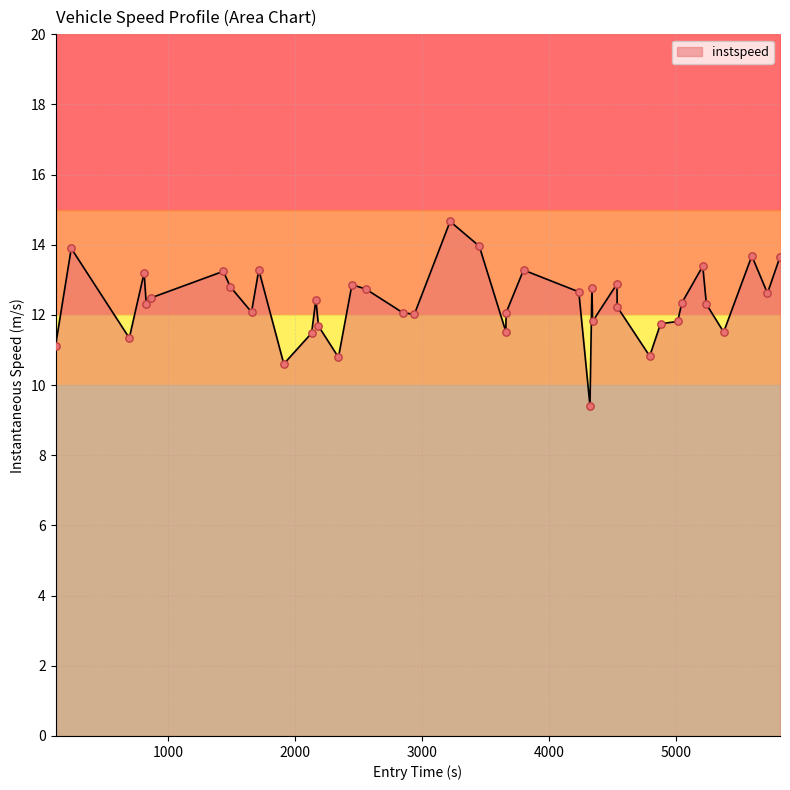

What is the highest value of the instspeed series?

14.7